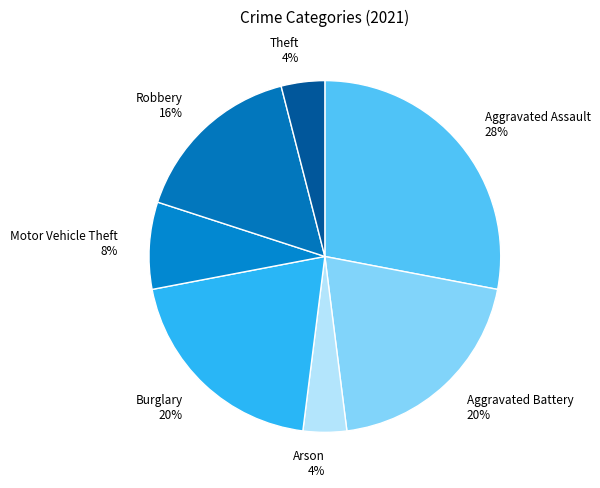

What percentage is the Motor Vehicle Theft slice, to the nearest percent?

8%